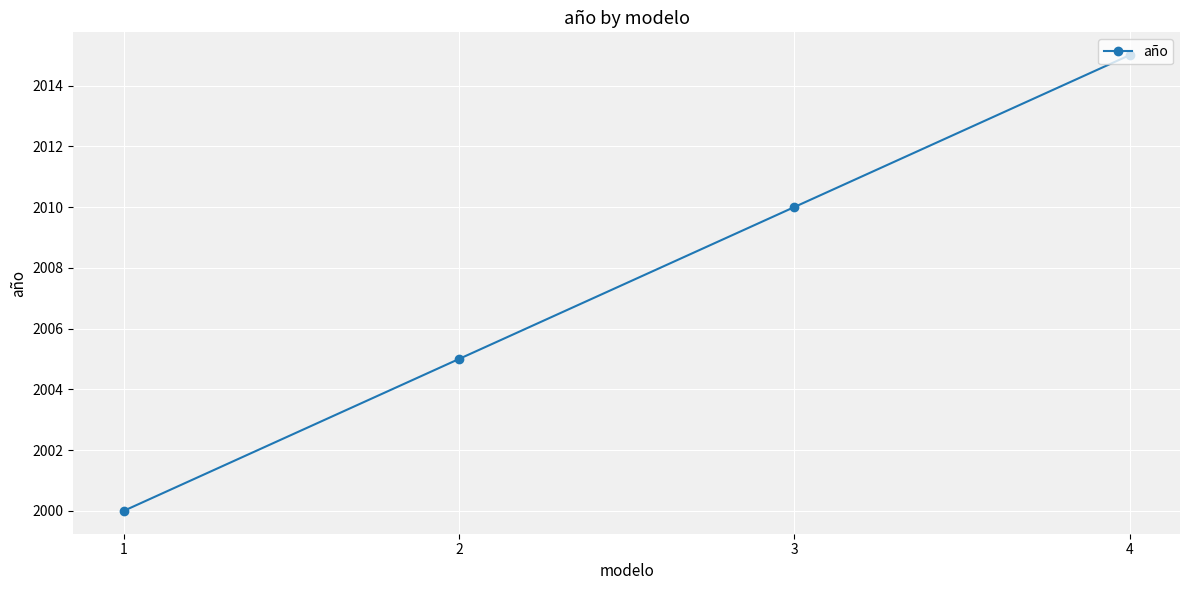

What is the value of the 2nd point from the left?

2005